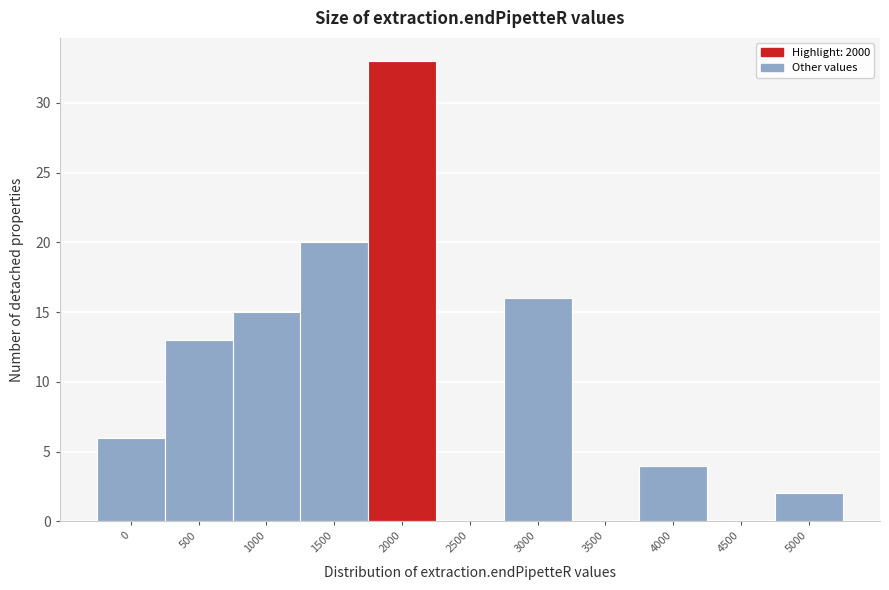

Reading right to left, list all the values displayed in this chart.

5000=2	4500=0	4000=4	3500=0	3000=16	2500=0	2000=33	1500=20	1000=15	500=13	0=6